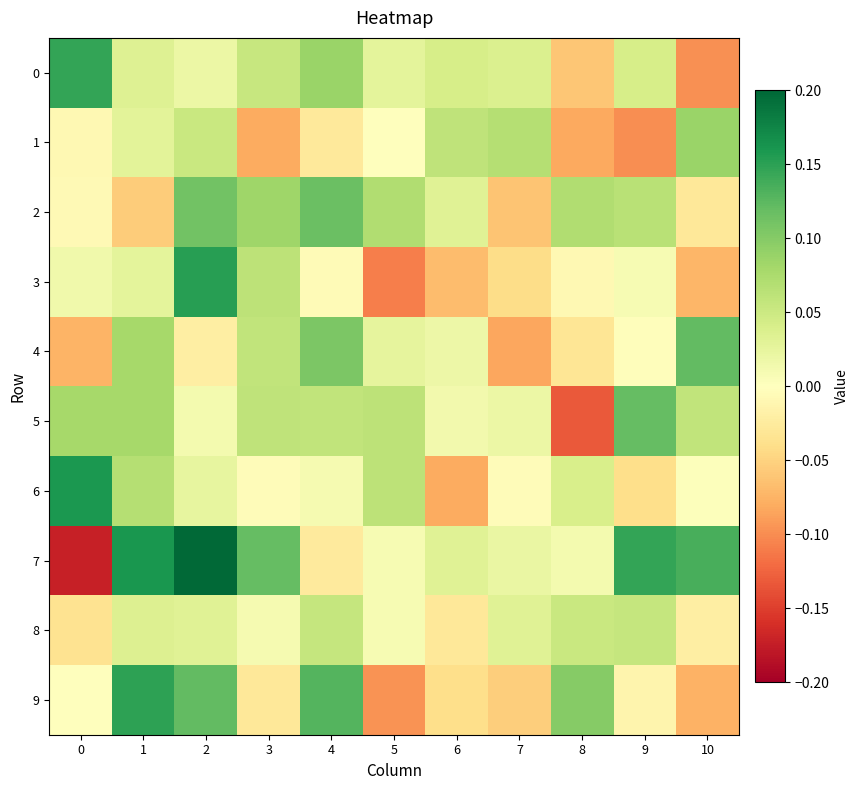

At how many categories does at least one series exceed 0?

11